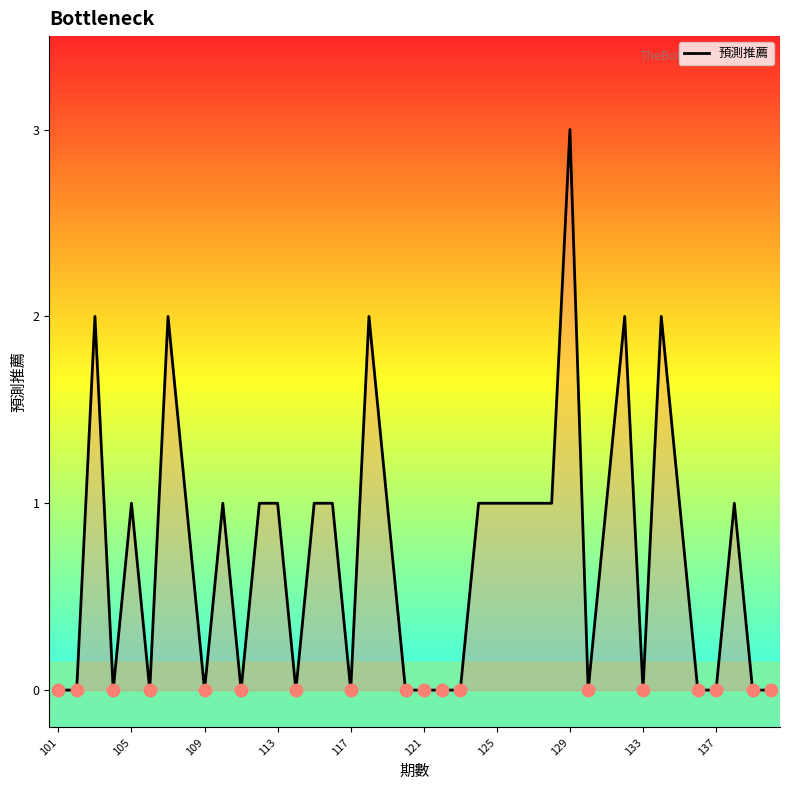

What is the maximum value shown in the chart?

3